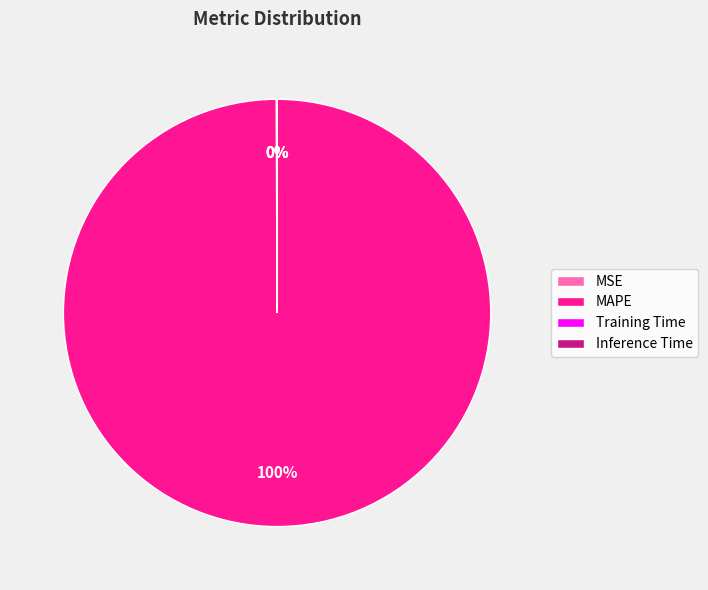

Which category has the biggest portion of the pie?

MAPE